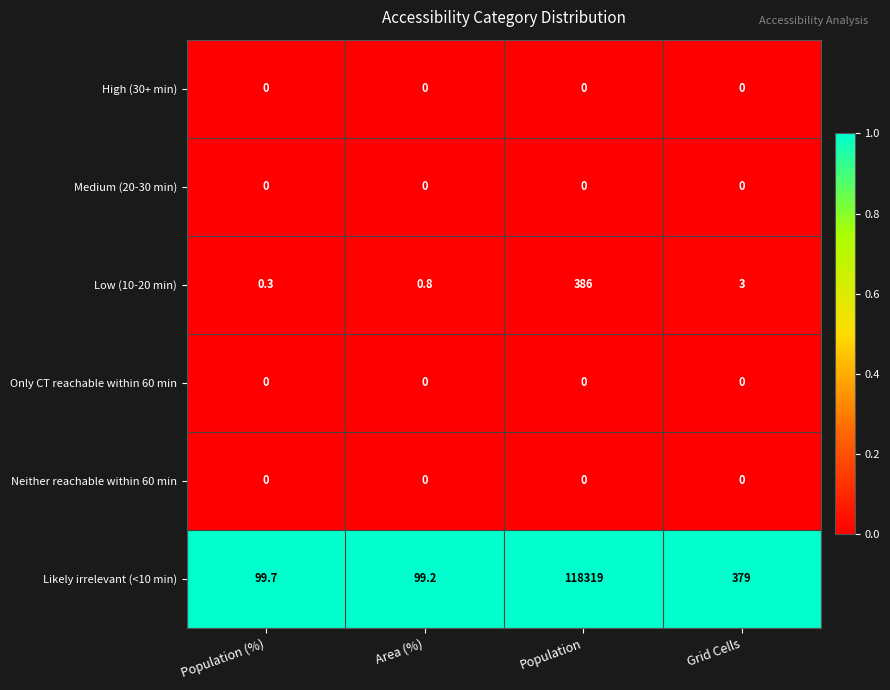

What is the difference between the highest and lowest values at Population?

118319.0